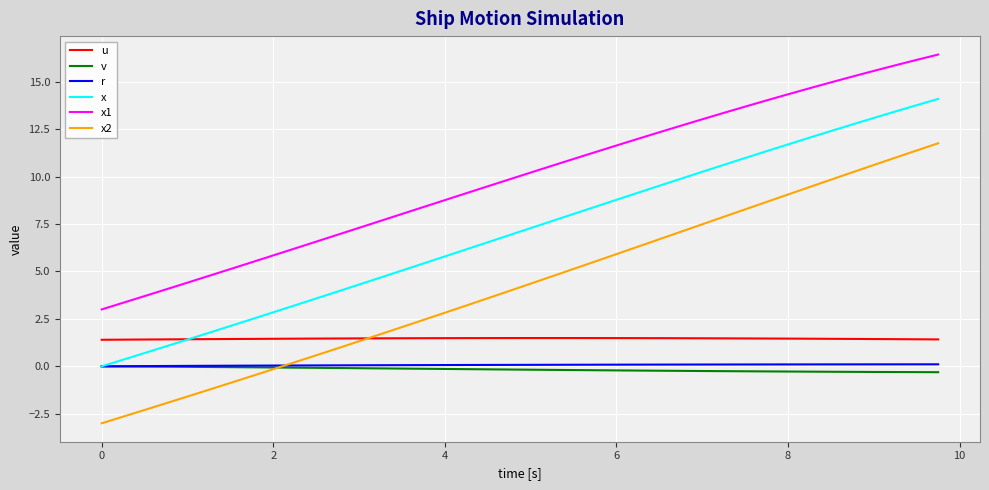

What is the maximum value shown in the chart?

16.4